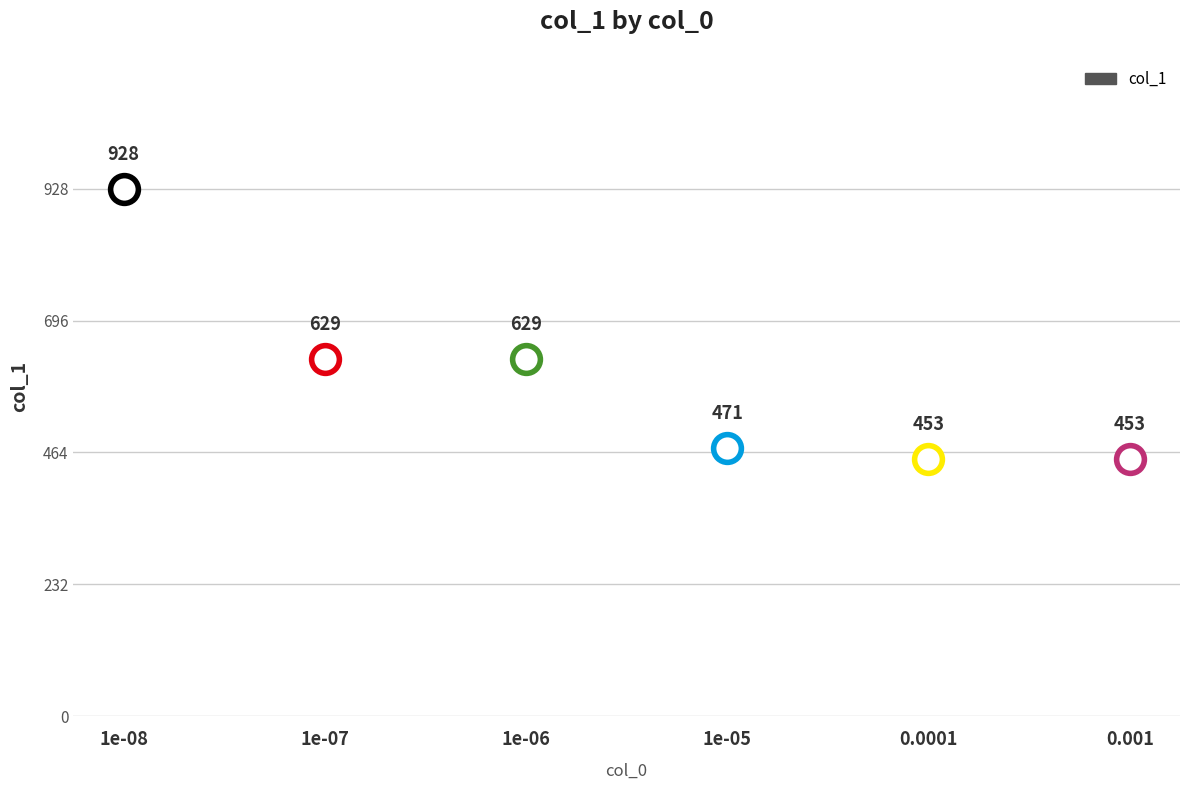

Which has a higher value, 1e-05 or 0.0001?

1e-05